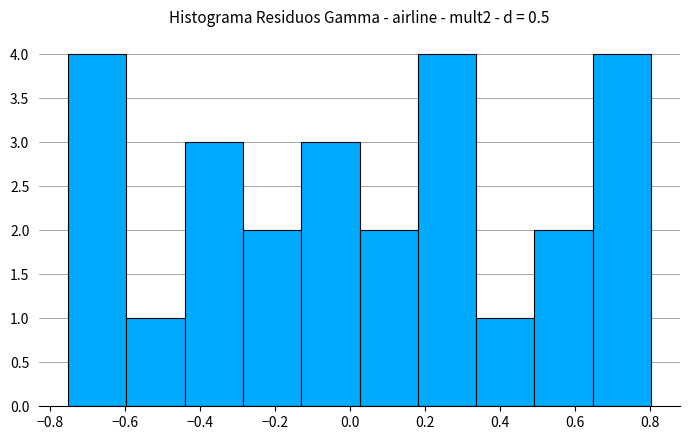

Reading left to right, list every bar in this chart as the range it spans on the x-axis followed by its height. Neither the bar edges nor the heights are printed on the chart, so give them approximately, as read against the axes.

-0.76 to -0.60: 4
-0.60 to -0.44: 1
-0.44 to -0.28: 3
-0.28 to -0.14: 2
-0.14 to 0.02: 3
0.02 to 0.18: 2
0.18 to 0.34: 4
0.34 to 0.50: 1
0.50 to 0.64: 2
0.64 to 0.80: 4